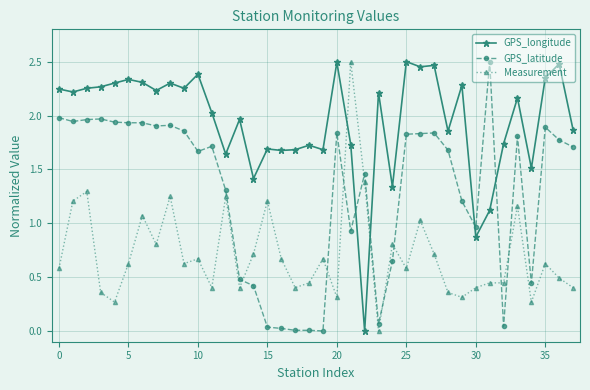

How many positive values does the Measurement series have?

37